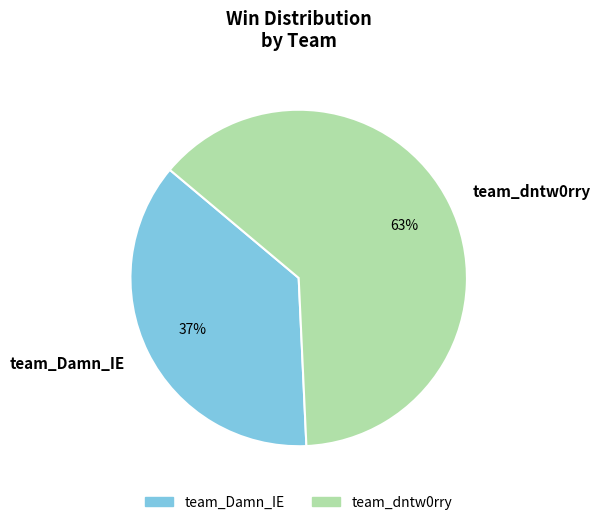

To the nearest percent, what is the average slice percentage?

50%